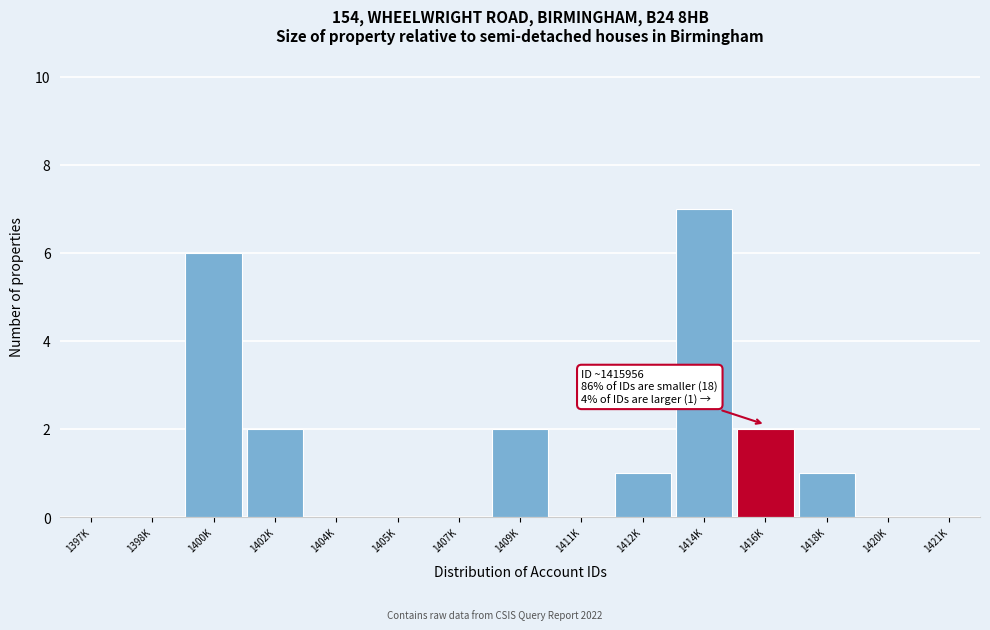

Reading left to right, list all the values displayed in this chart.

1397K=0	1398K=0	1400K=6	1402K=2	1404K=0	1405K=0	1407K=0	1409K=2	1411K=0	1412K=1	1414K=7	1416K=2	1418K=1	1420K=0	1421K=0